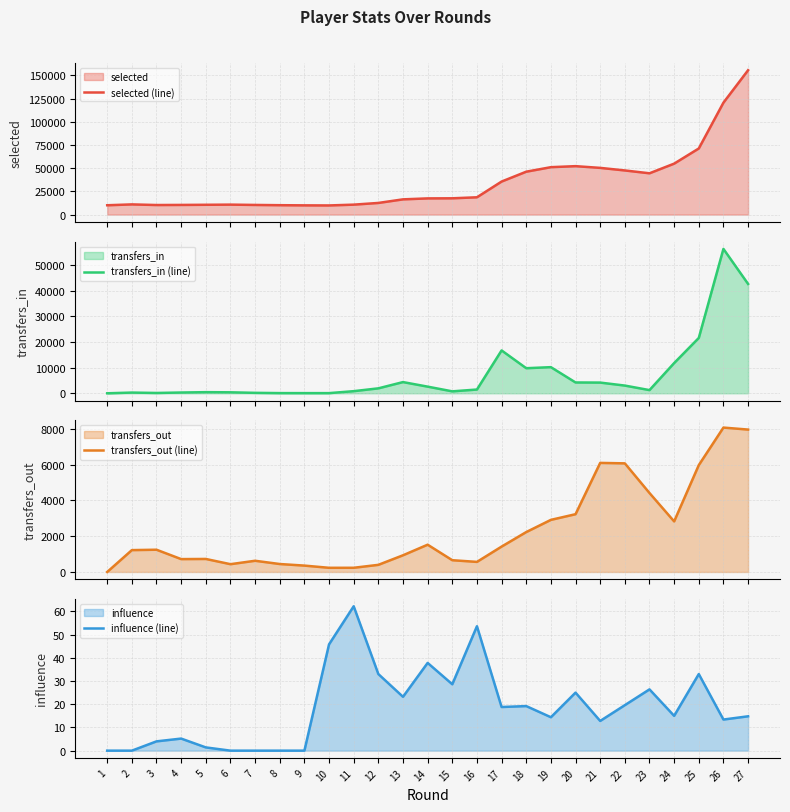

Where is the first local maximum for selected (line)?

2